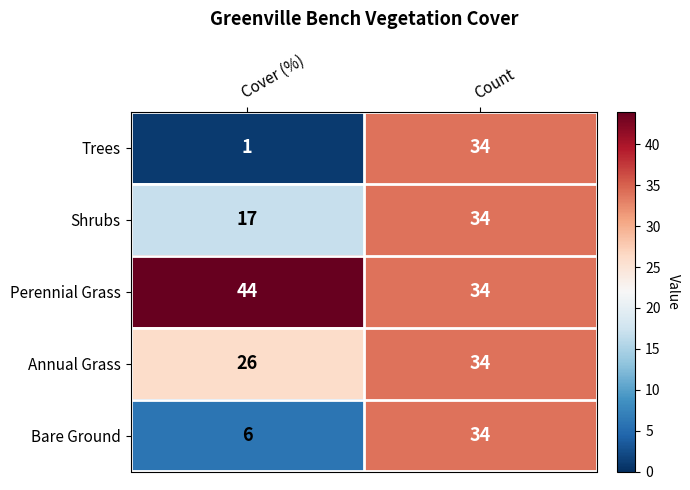

Is it true that Perennial Grass equals 10 at Count?

False